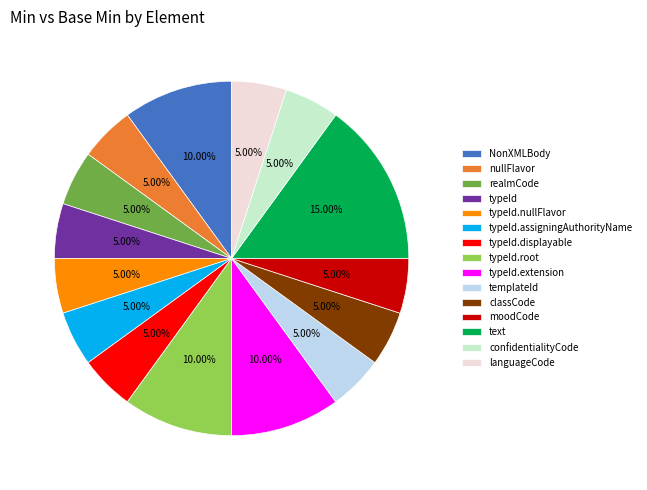

Which category has the biggest portion of the pie?

text